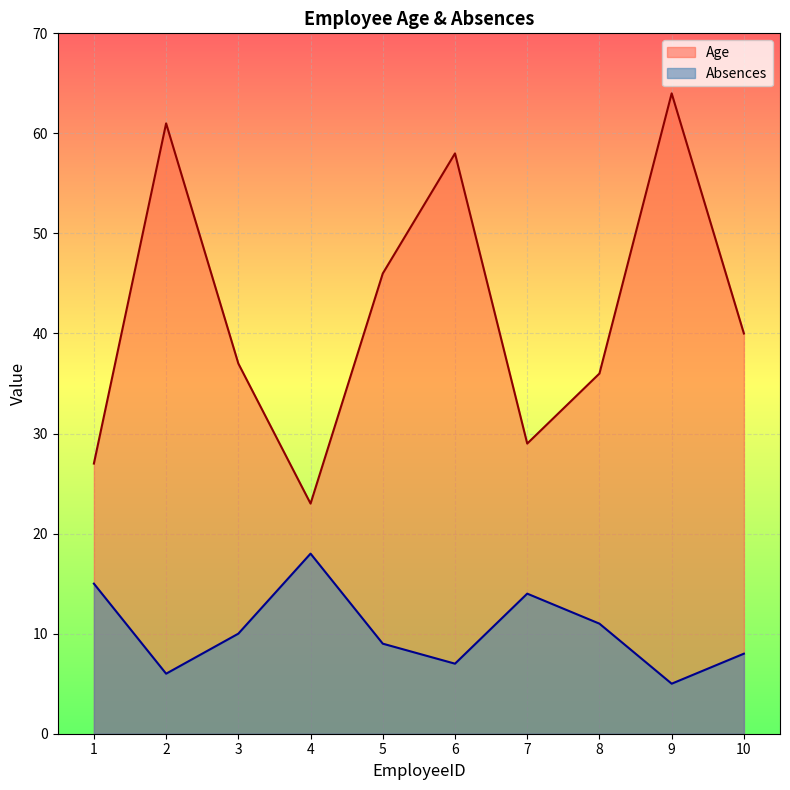

The Age series shows 25 at 3. True or false?

False